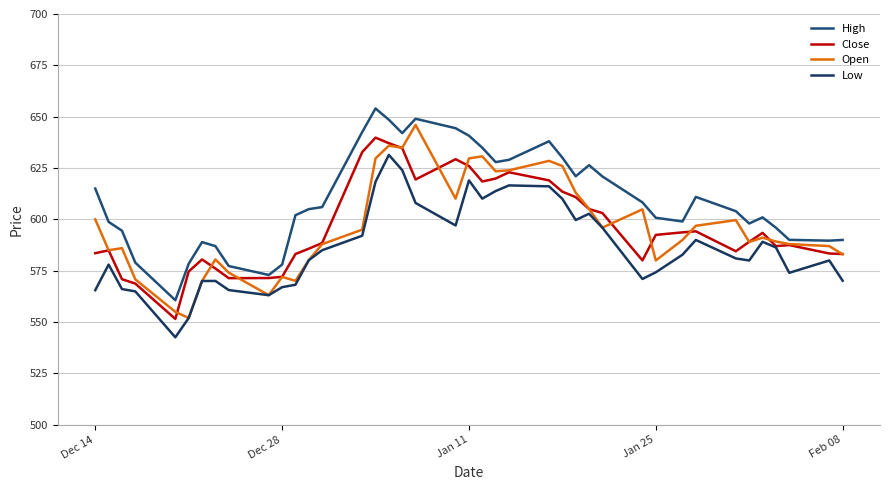

What is the average value of the Close series?

596.6